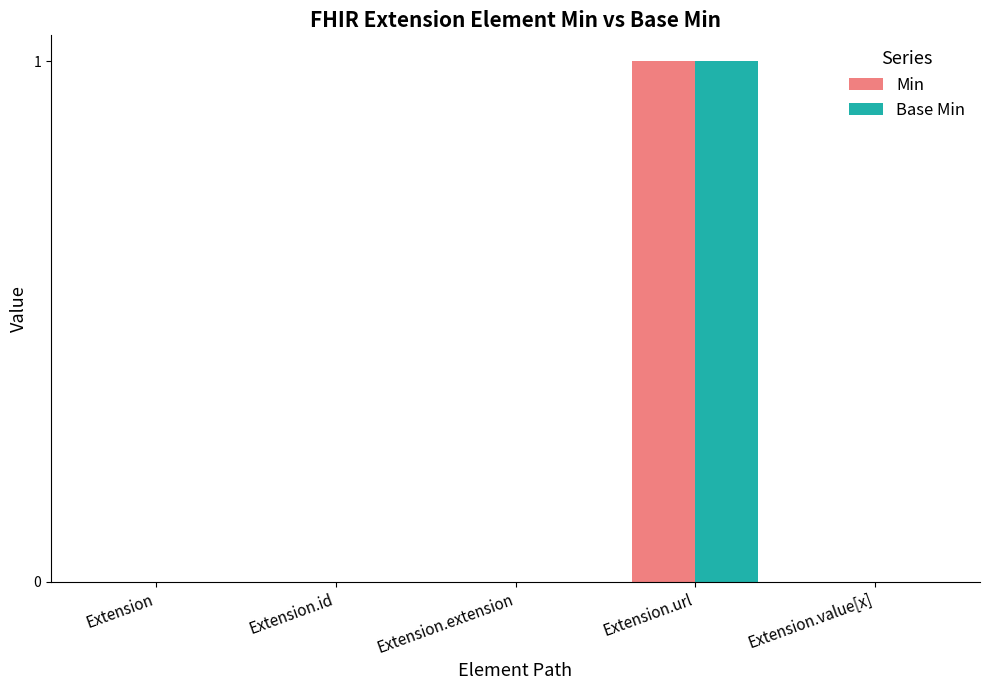

The Base Min series shows 0 at Extension. True or false?

True